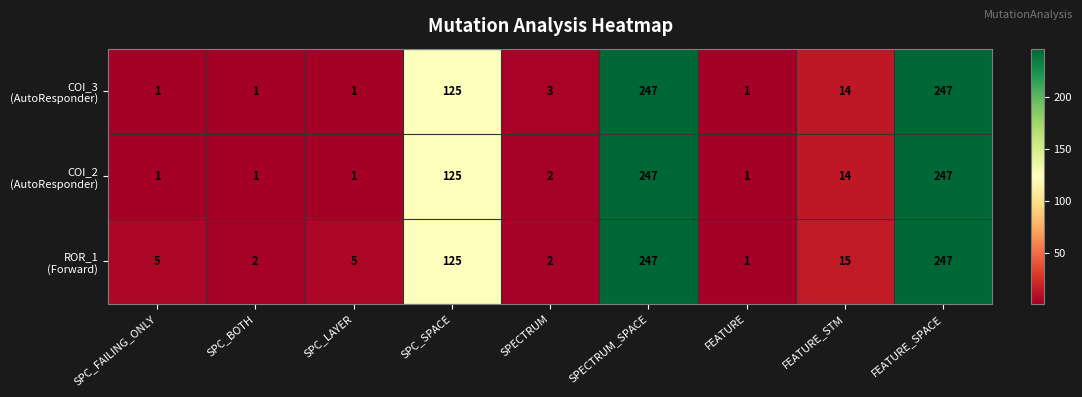

At how many categories does at least one series exceed 32?

3